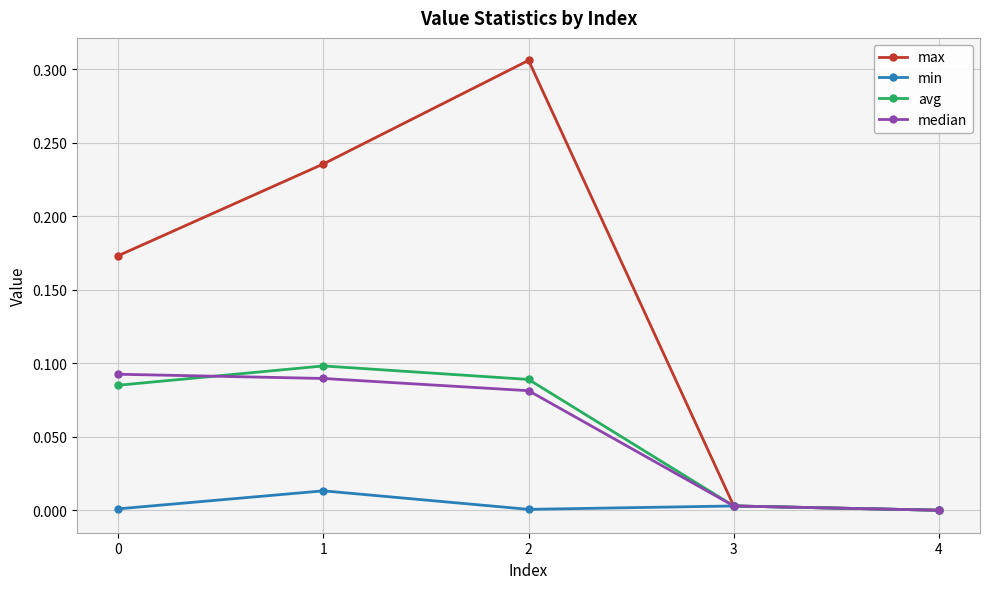

At which label is median closest to 0?

4